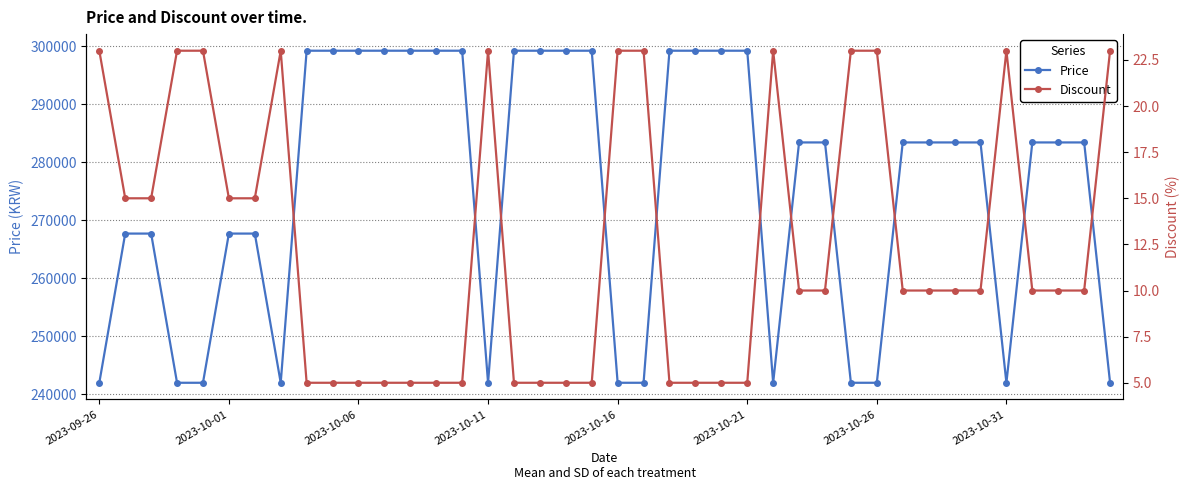

What is the sum of all Price values?

11013400